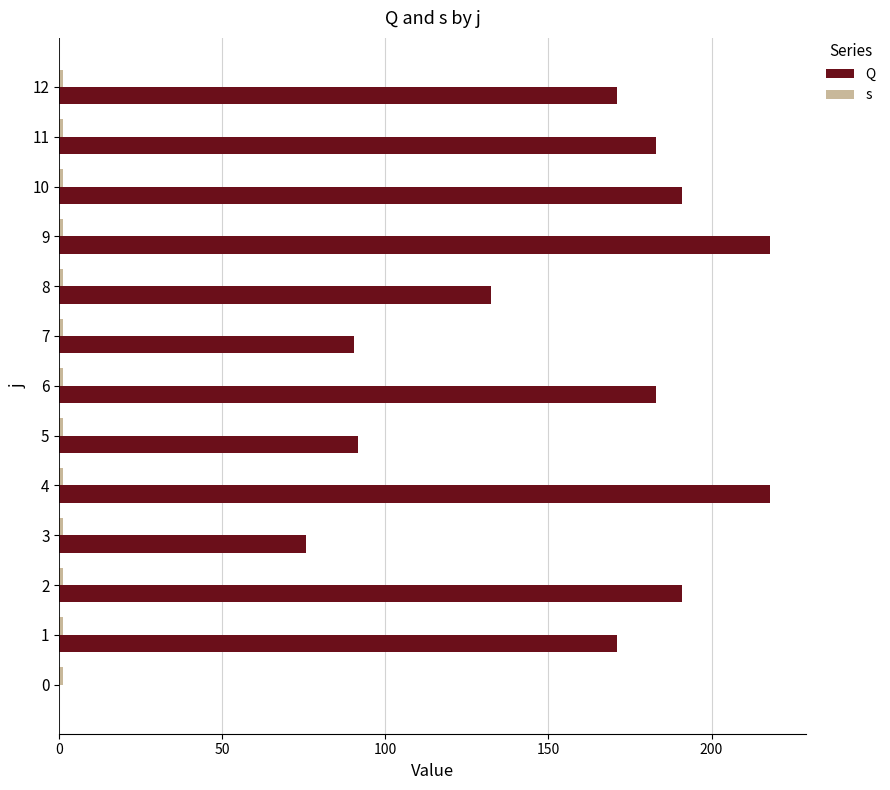

Which series changed the most between 6 and 9?

Q